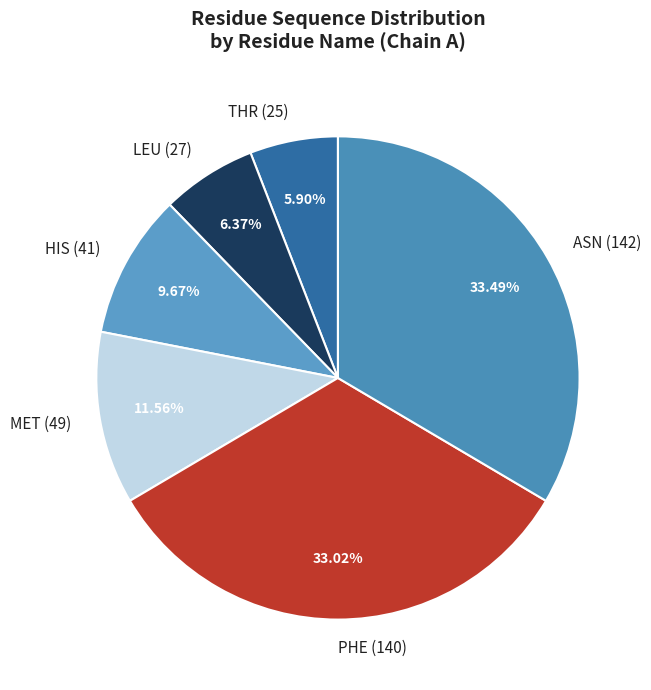

Does any single category account for the majority?

No